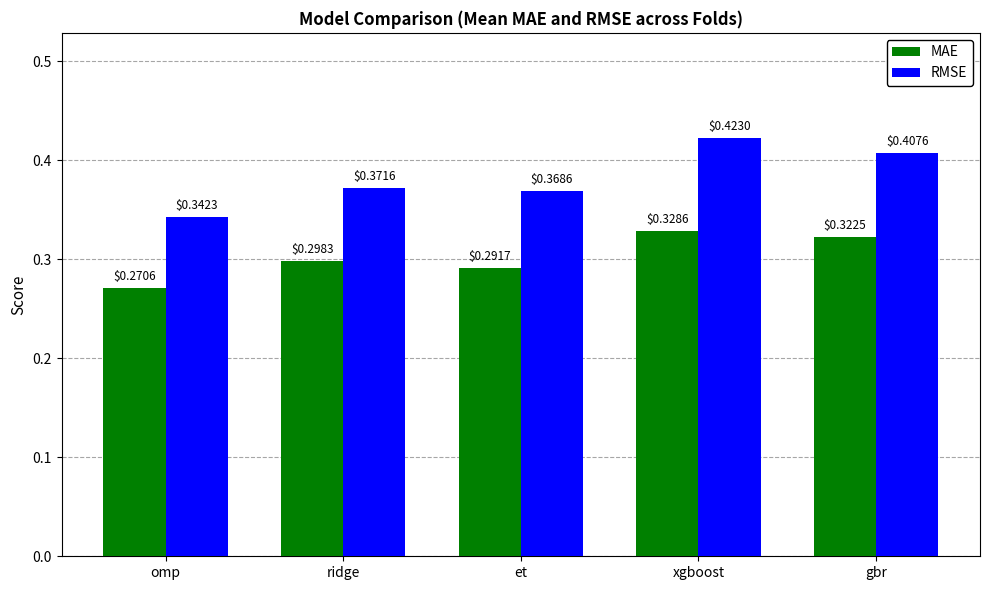

Which category has the highest value in the MAE series?

xgboost